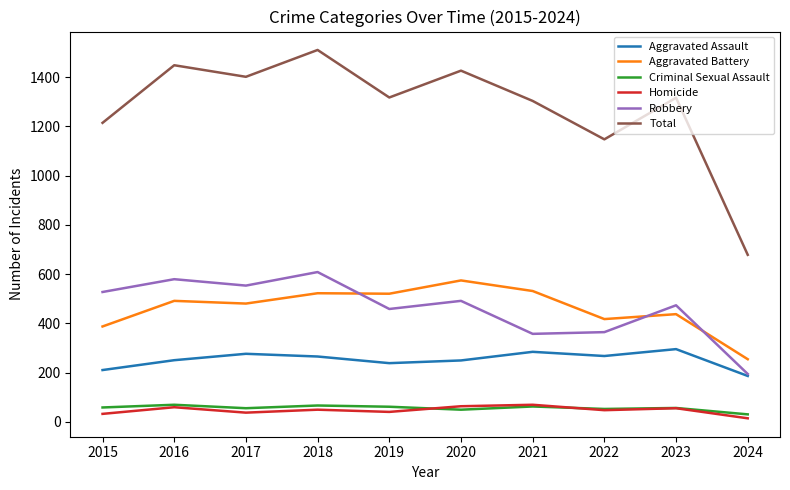

What is the minimum value shown in the chart?

14